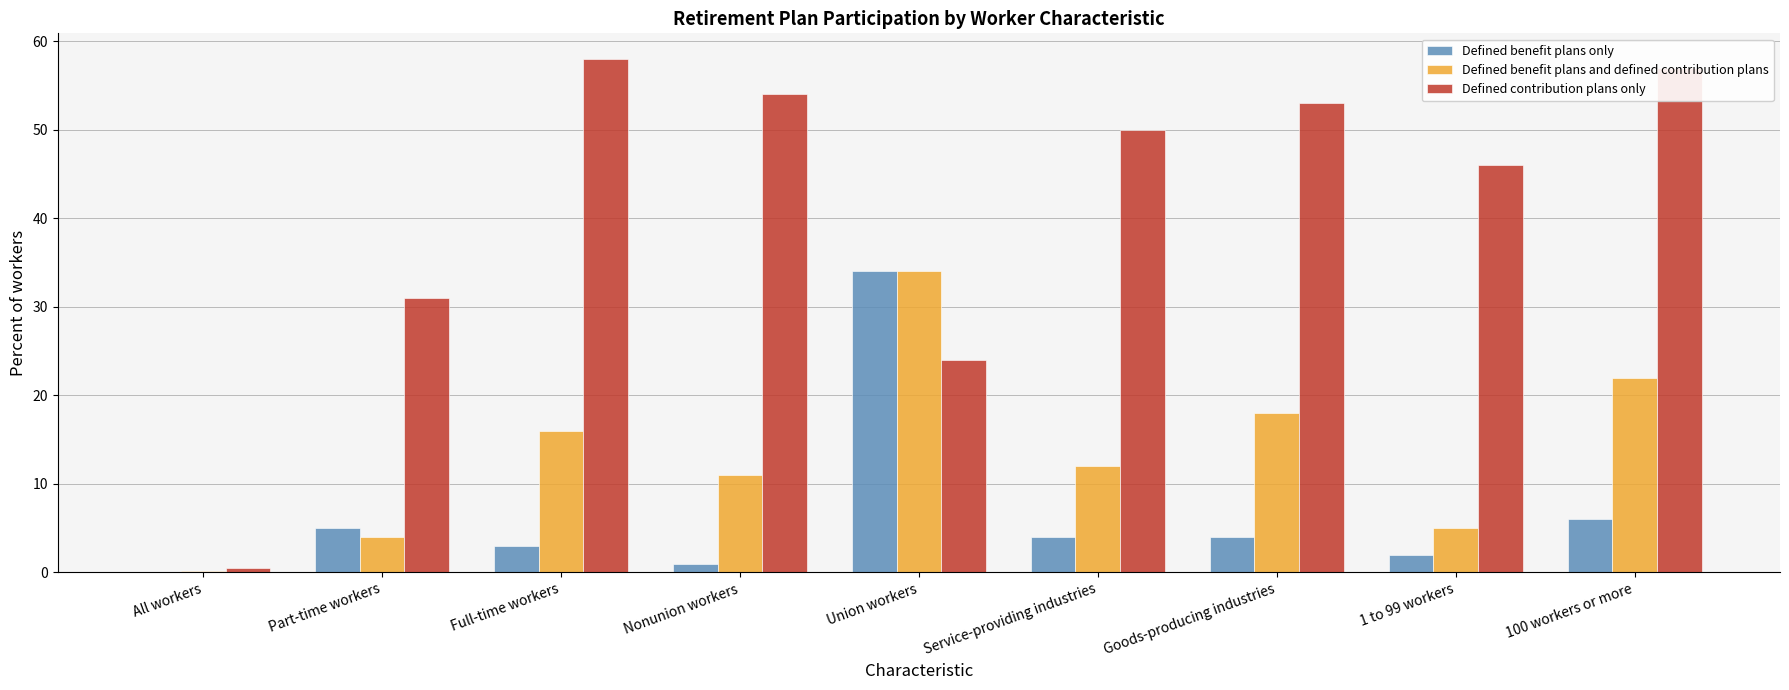

The Defined contribution plans only series shows 50.0 at Service-providing industries. True or false?

True